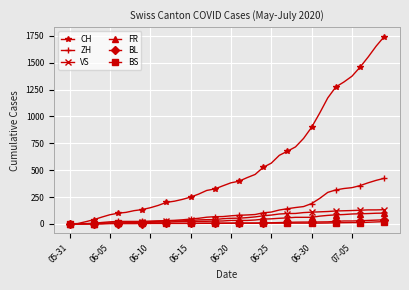

Which series has the largest range (max minus min)?

CH